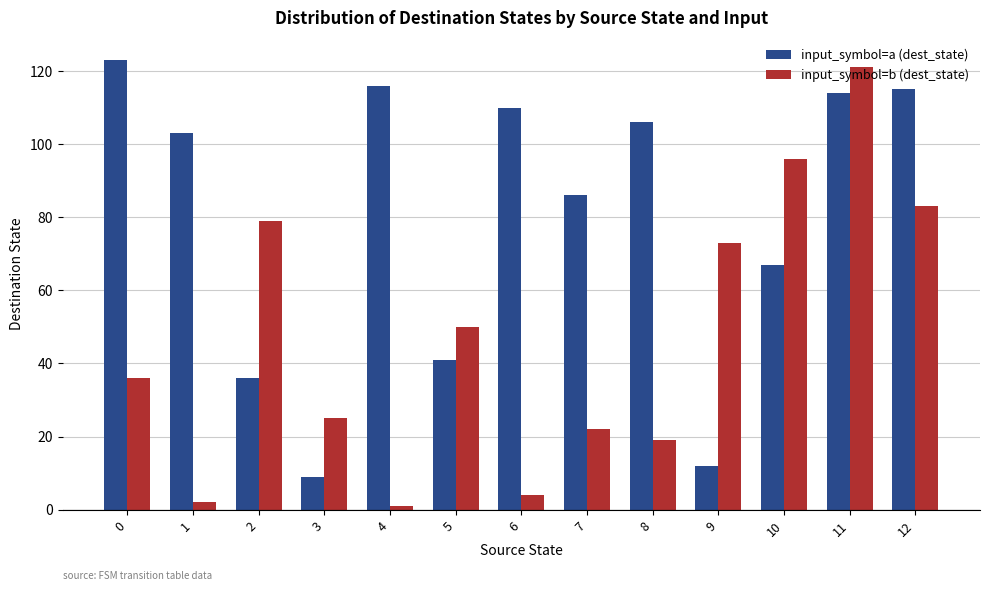

Are the bars horizontal?

No